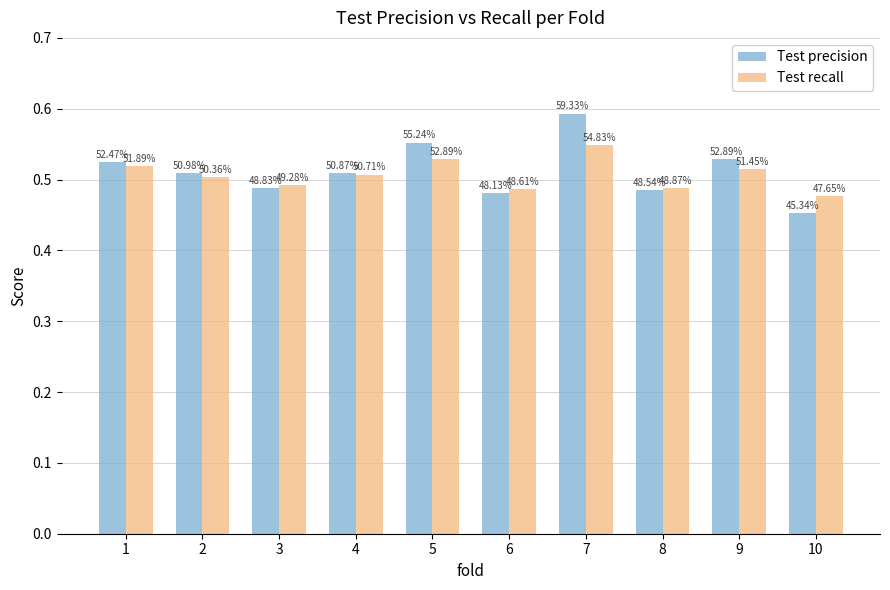

List the series in order of their peak value, lowest first.

Test recall, Test precision